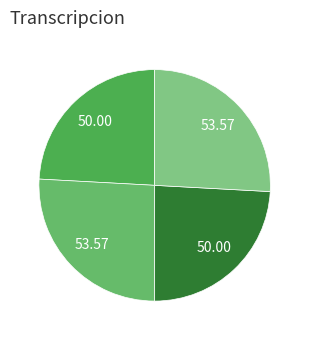

Count the number of slices in the pie.

4